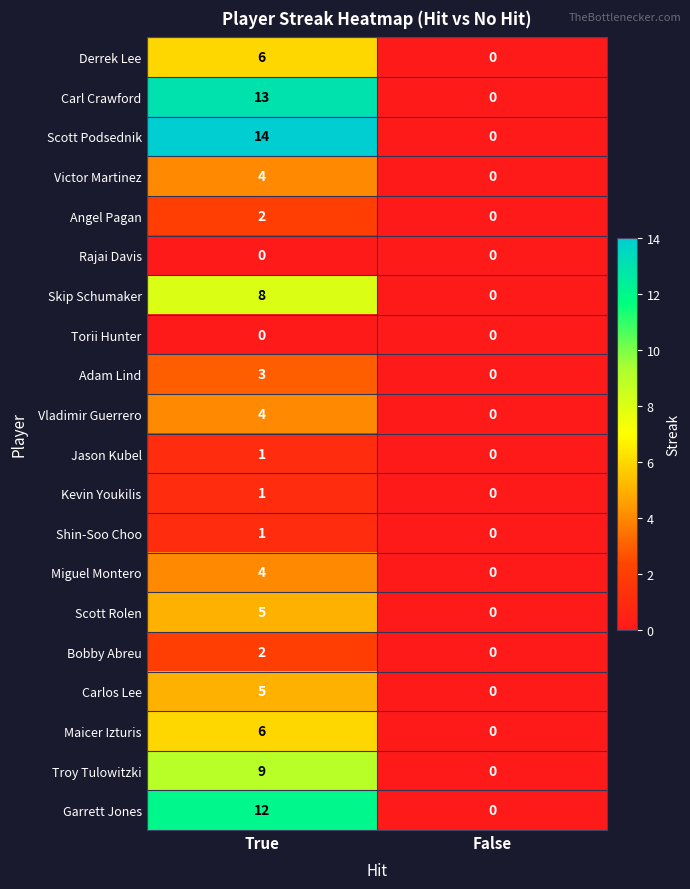

What is the difference between the maximum and minimum values in the Scott Podsednik series?

14